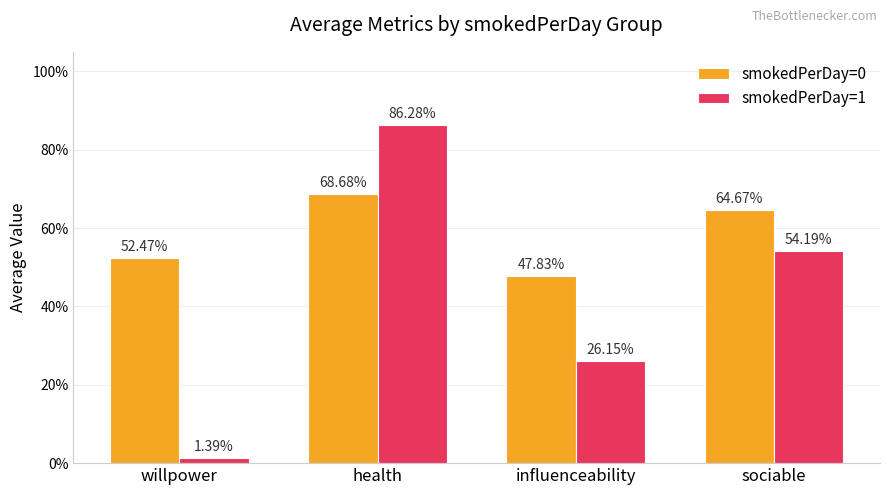

Reading left to right, transcribe all the data shown in this chart.

smokedPerDay=0: willpower=0.5	health=0.7	influenceability=0.5	sociable=0.6
smokedPerDay=1: willpower=0.0	health=0.9	influenceability=0.3	sociable=0.5